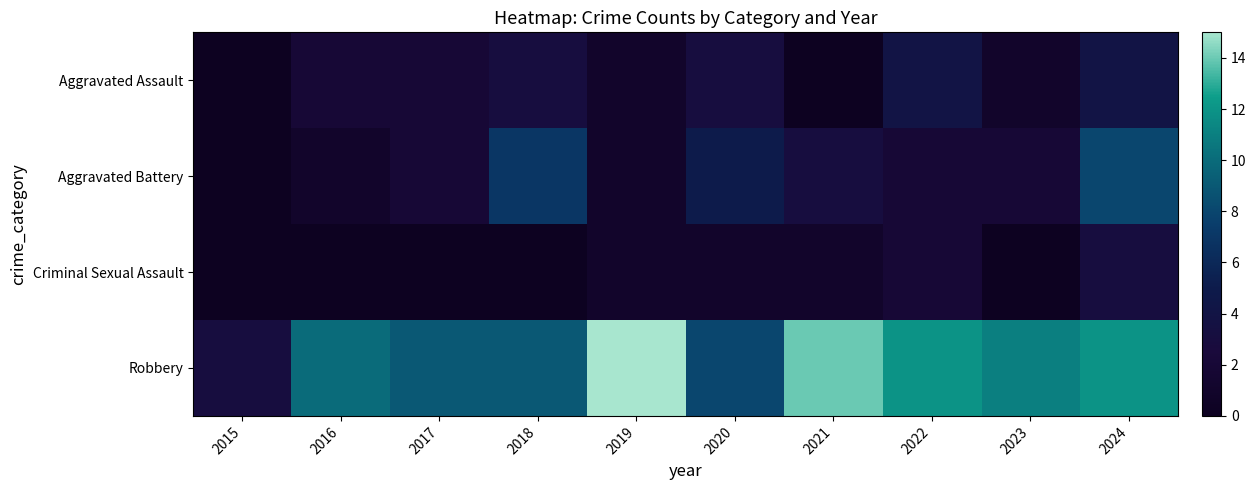

What is the total value across all series at 2015?

3